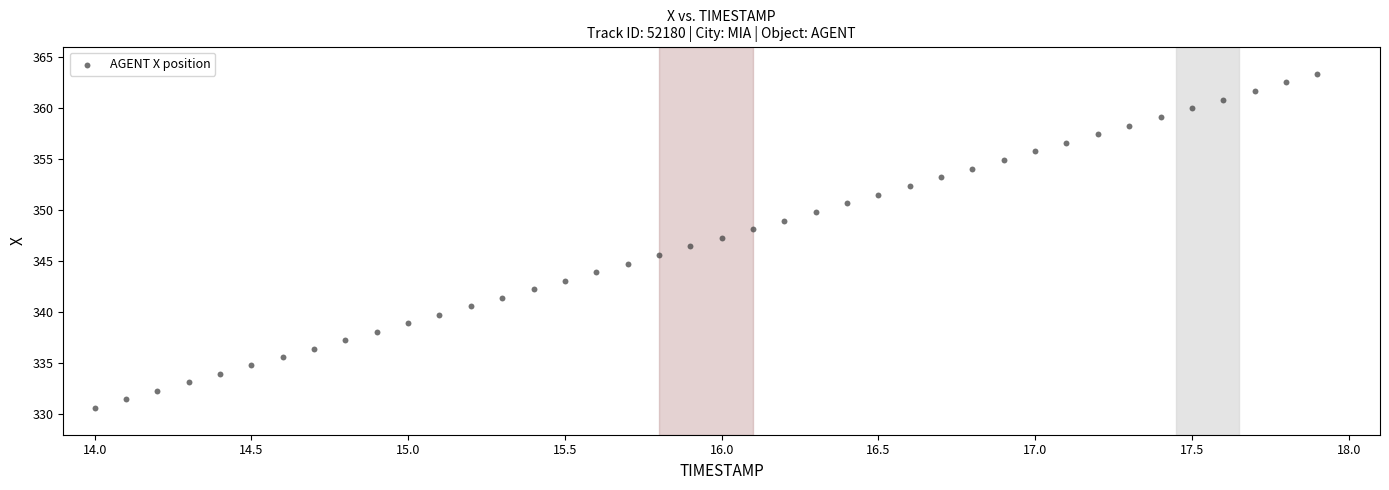

What is the range of X values (max minus min)?

3.9